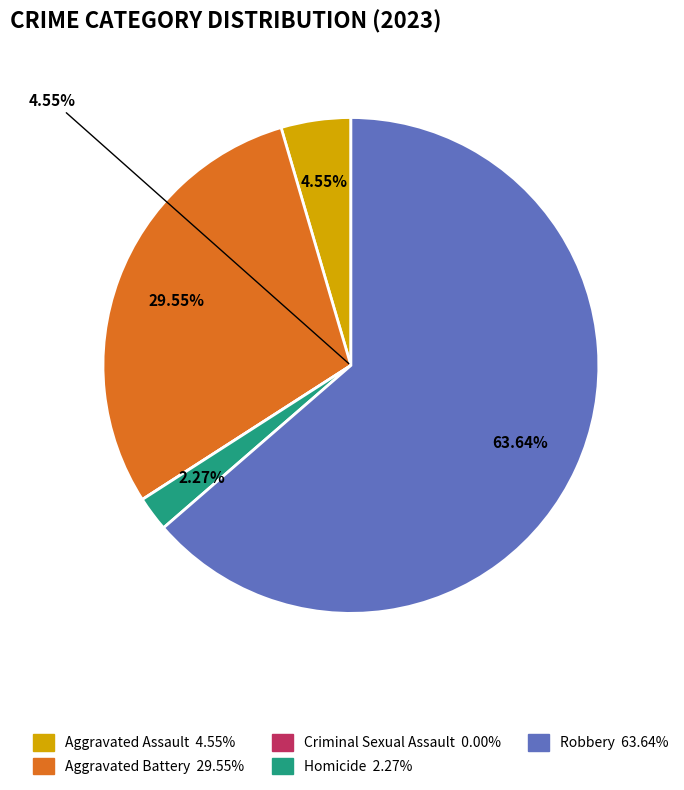

Which category accounts for the majority?

Robbery